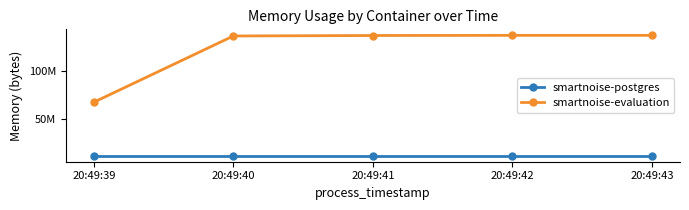

Reading left to right, transcribe all the data shown in this chart.

smartnoise-postgres: 20:49:39=11268096	20:49:40=11268096	20:49:41=11268096	20:49:42=11268096	20:49:43=11268096
smartnoise-evaluation: 20:49:39=67293184	20:49:40=136638464	20:49:41=137129984	20:49:42=137289728	20:49:43=137293824